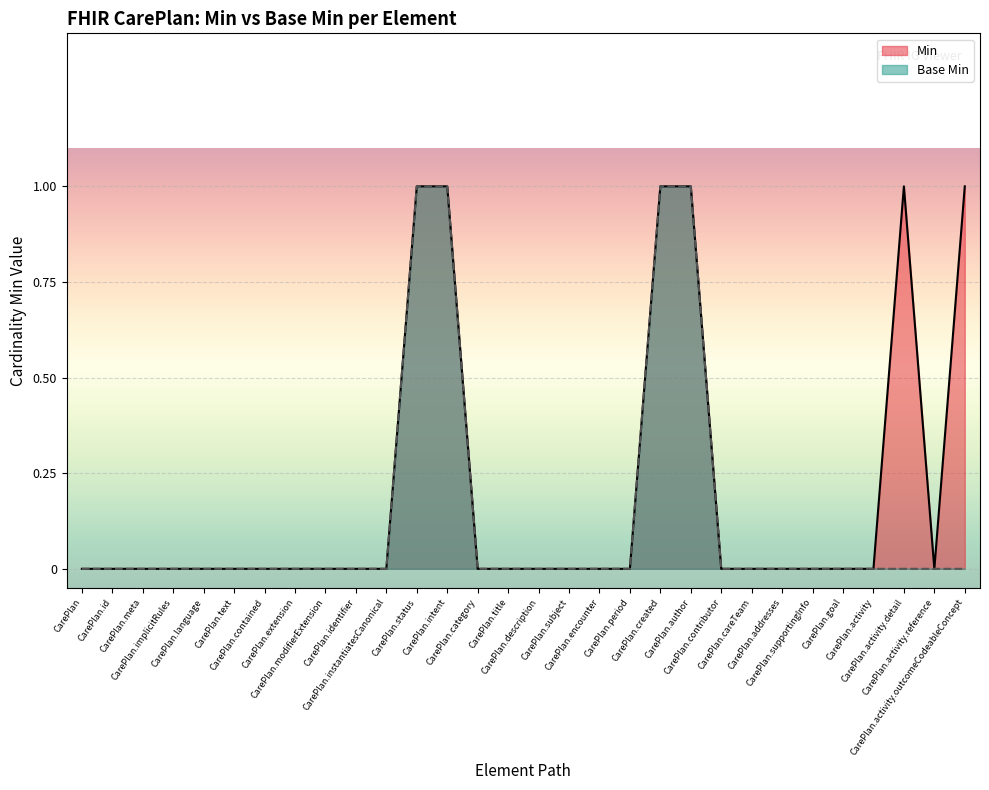

What is the difference between the second highest and minimum values in the Base Min series?

1